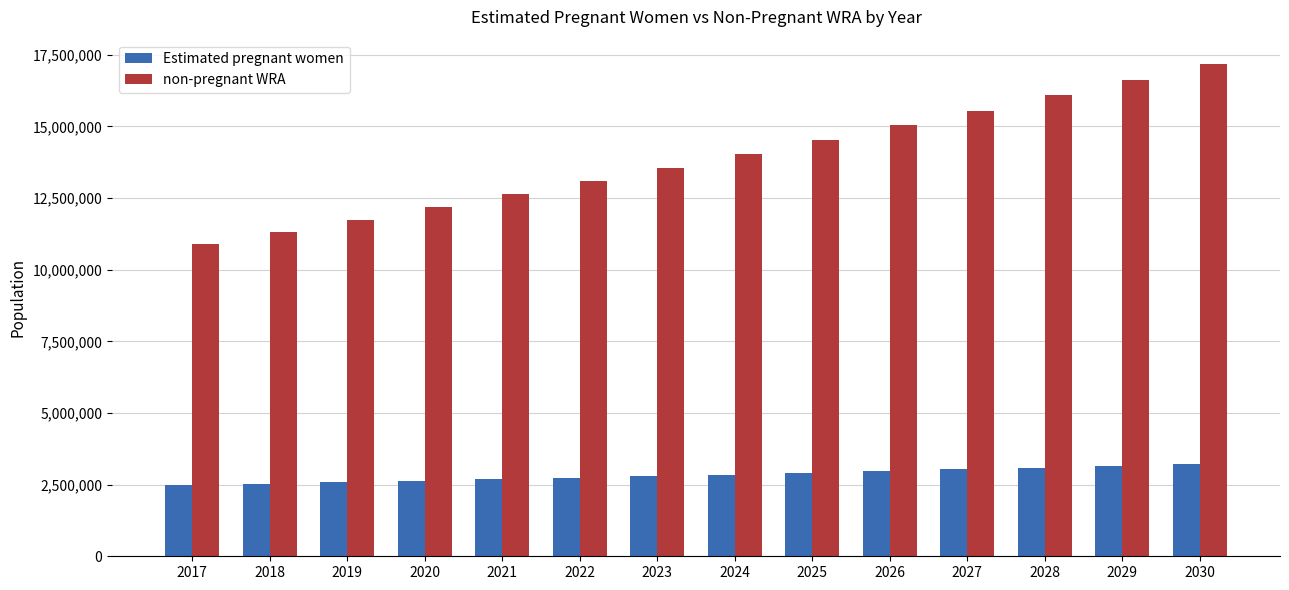

Which series has the largest range (max minus min)?

non-pregnant WRA